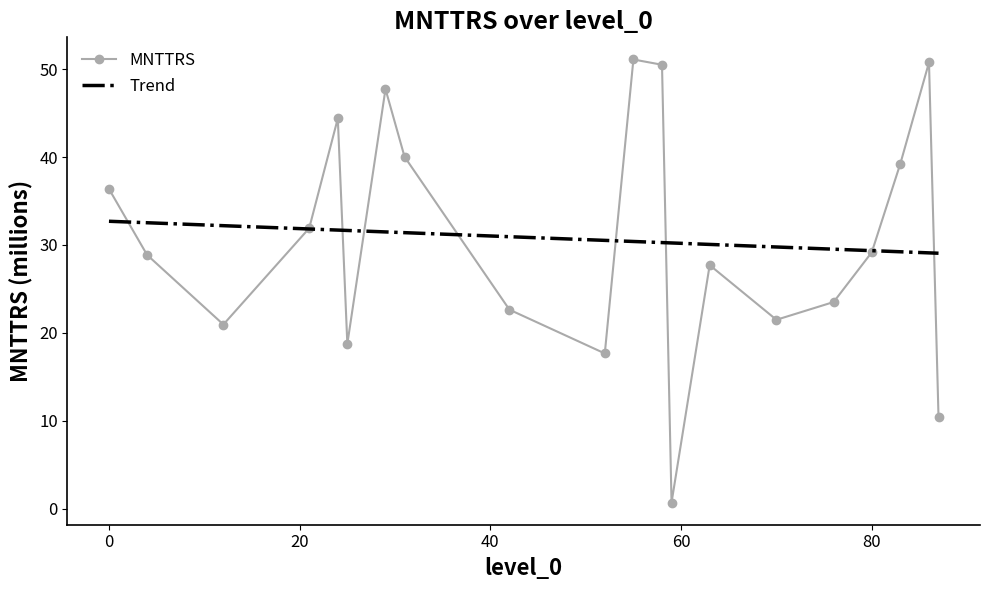

What are all the series names shown in the legend?

MNTTRS, Trend